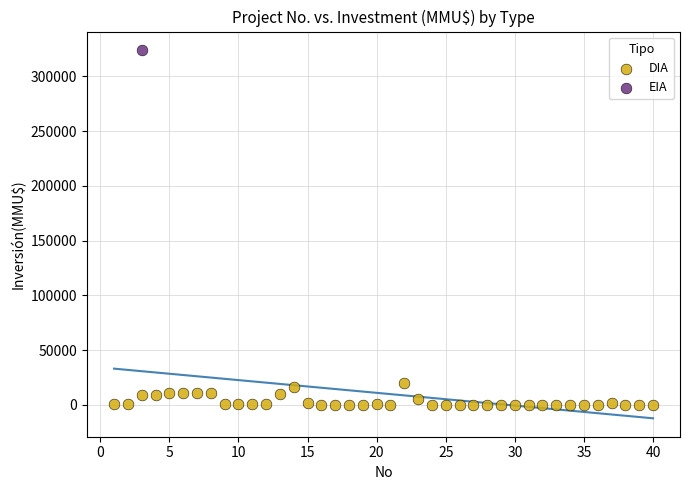

What are all the series names shown in the legend?

DIA, EIA